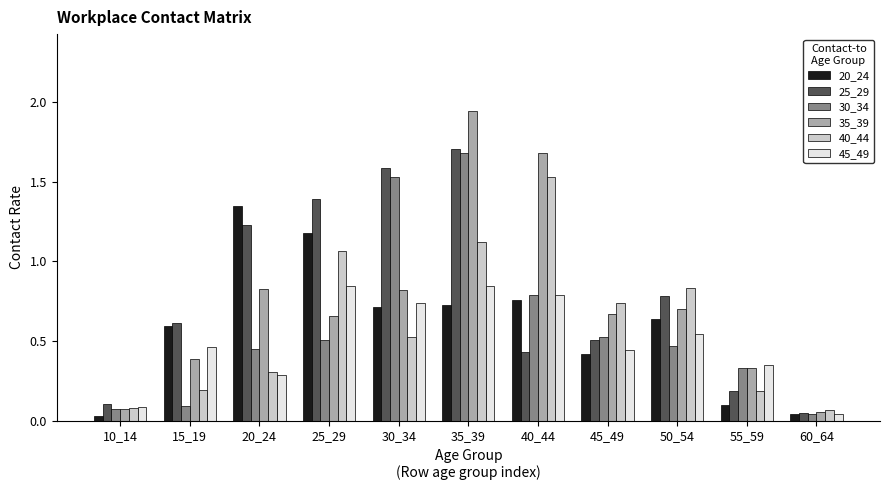

Between 20_24 and 45_49, which series saw the biggest shift?

20_24